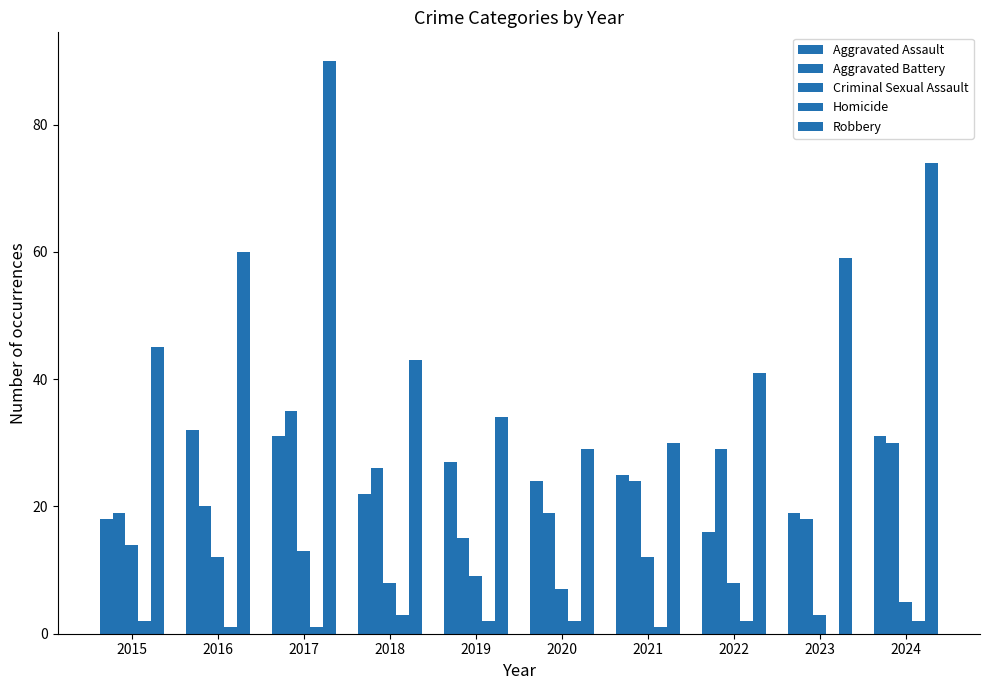

Which series has the largest range (max minus min)?

Robbery